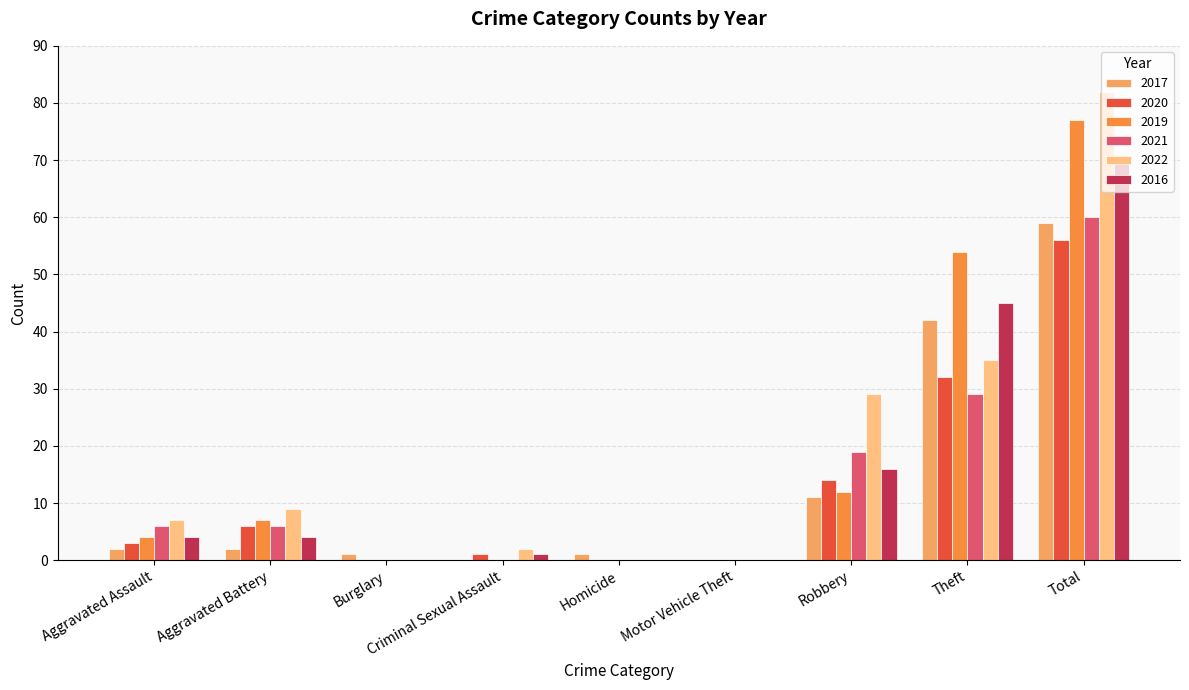

Which category has the highest value across all series?

Total